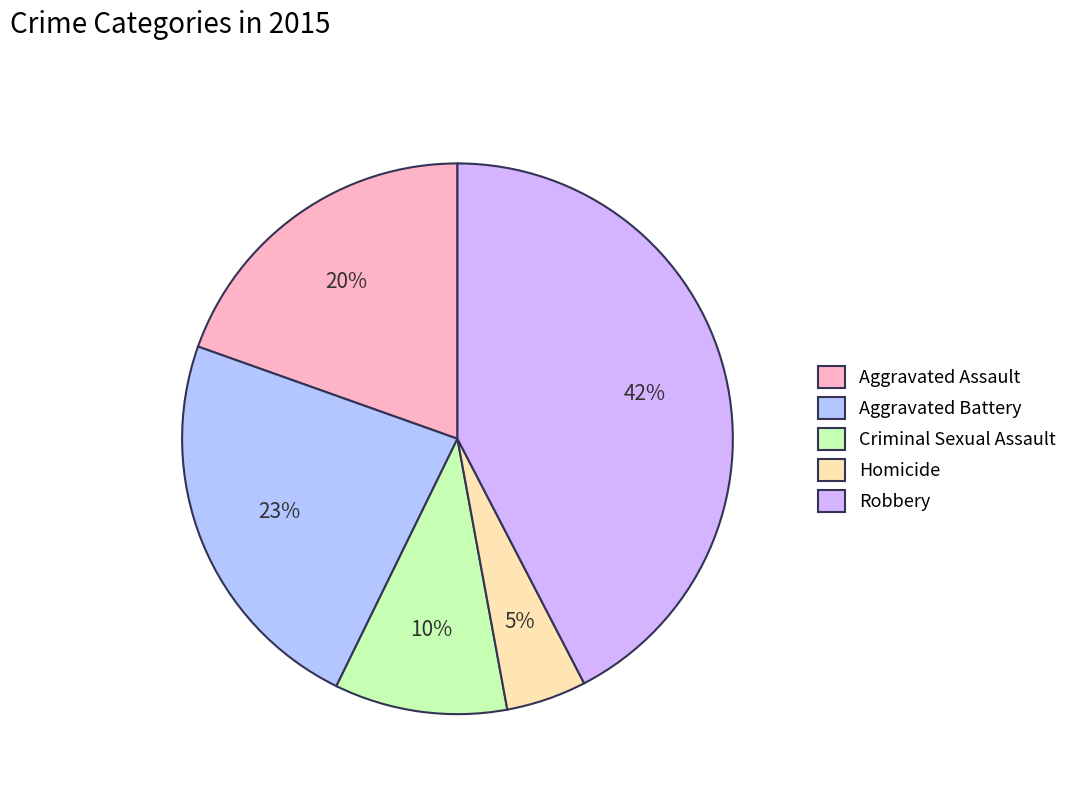

Does Aggravated Assault account for over 50% of the chart?

No